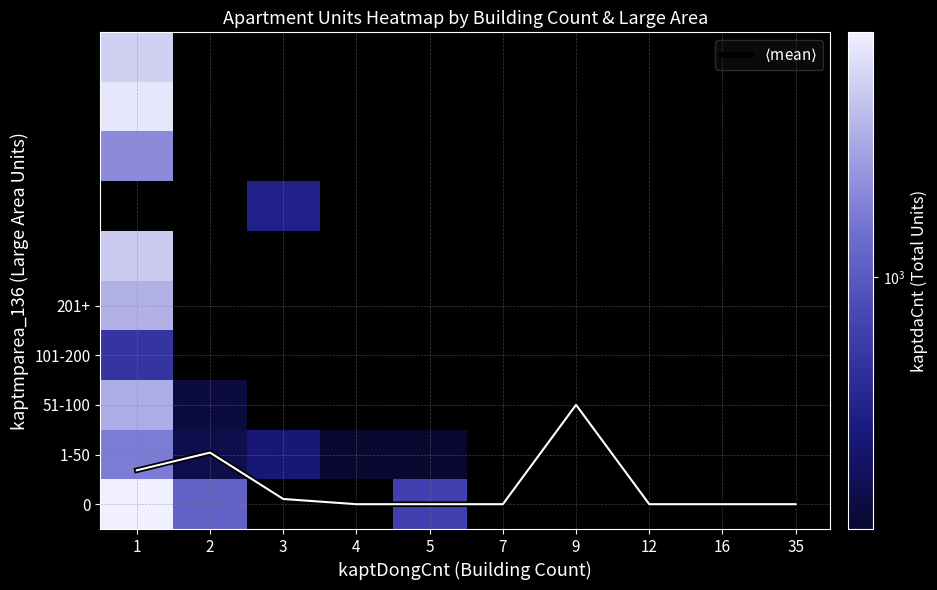

What is the difference between the second highest and second lowest values in the 5 series?

1725